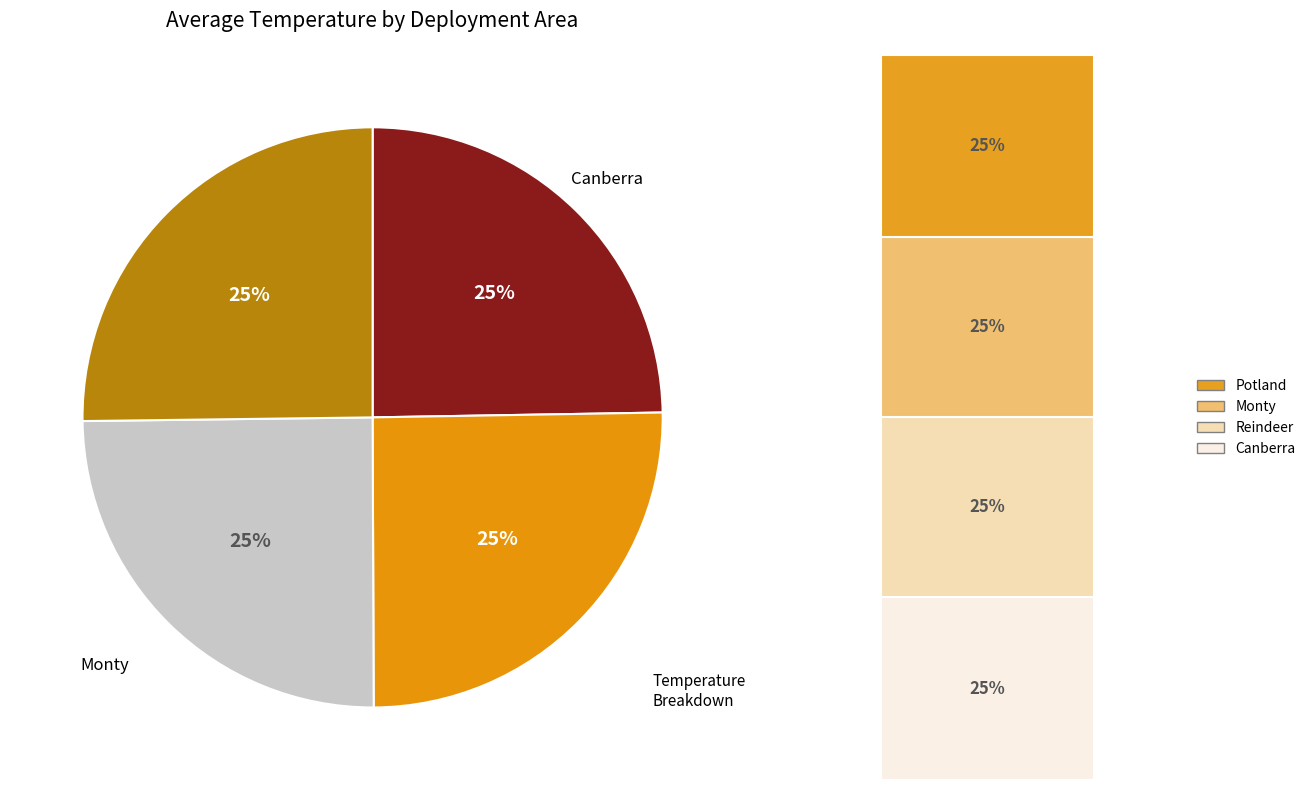

How much of the chart is everything except Monty?

75.1%